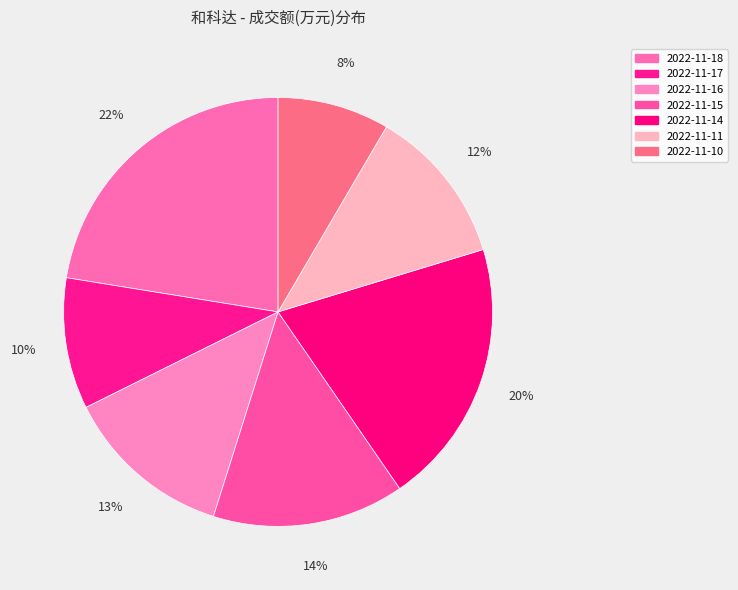

Which has a higher value, 2022-11-14 or 2022-11-18?

2022-11-18